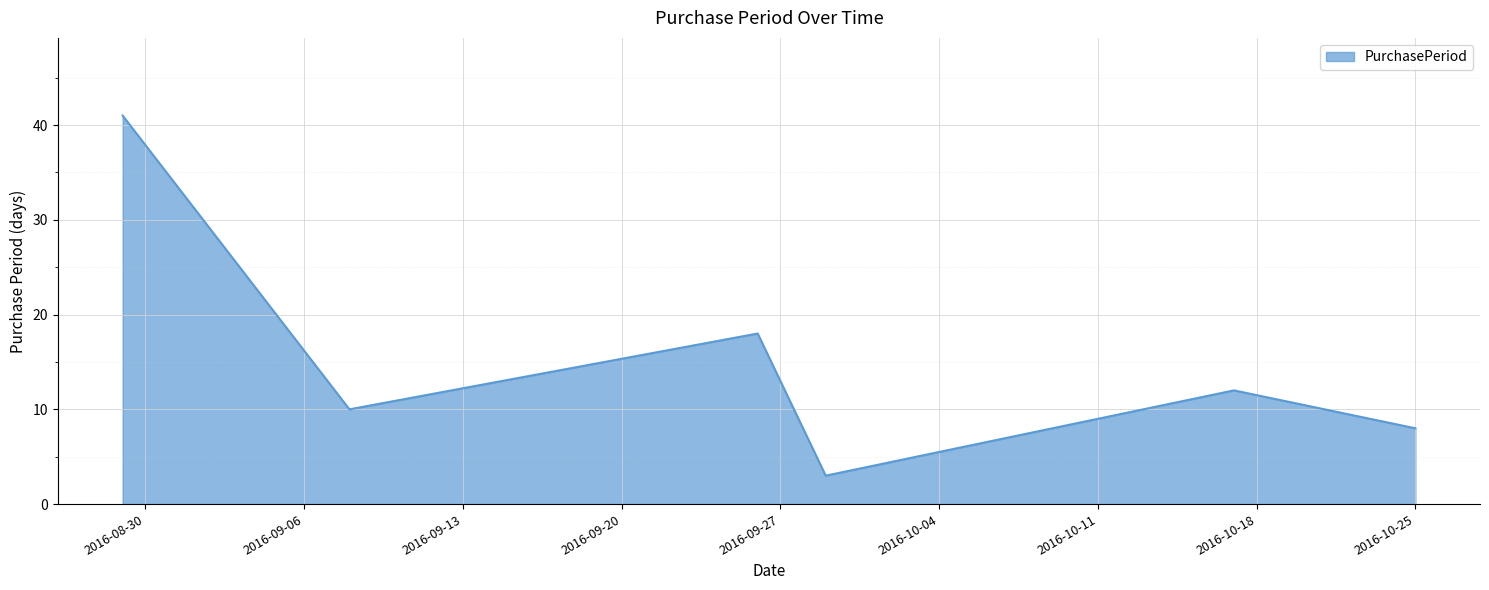

True or false: there are more than 0 points higher than both neighbors.

True